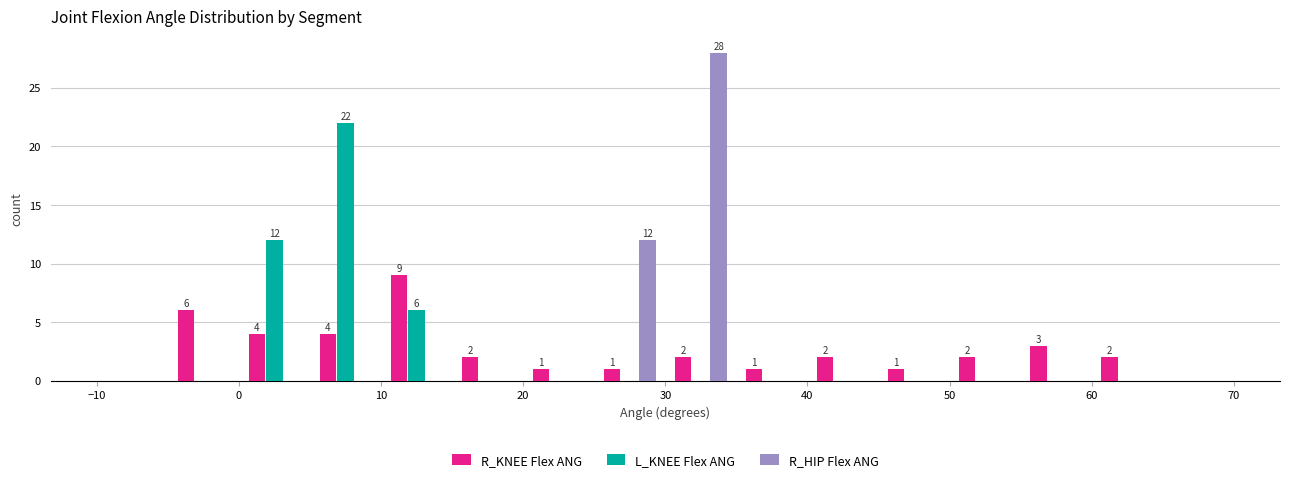

In the R_HIP Flex ANG series, which range on the x-axis has the tallest bar?

30 to 35